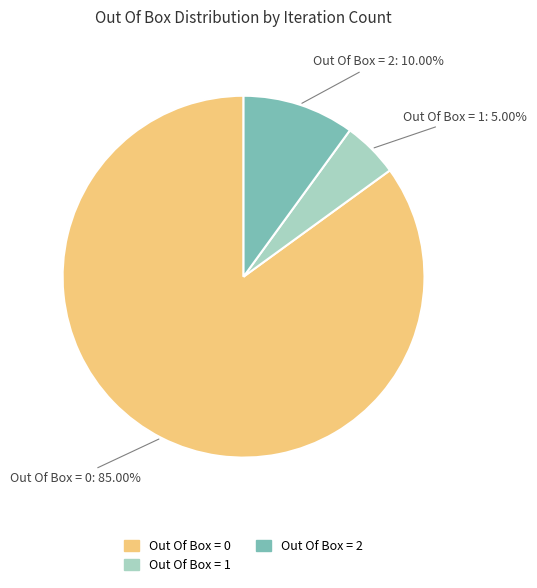

Combined, do Out Of Box = 1 and Out Of Box = 2 account for over 50%?

No